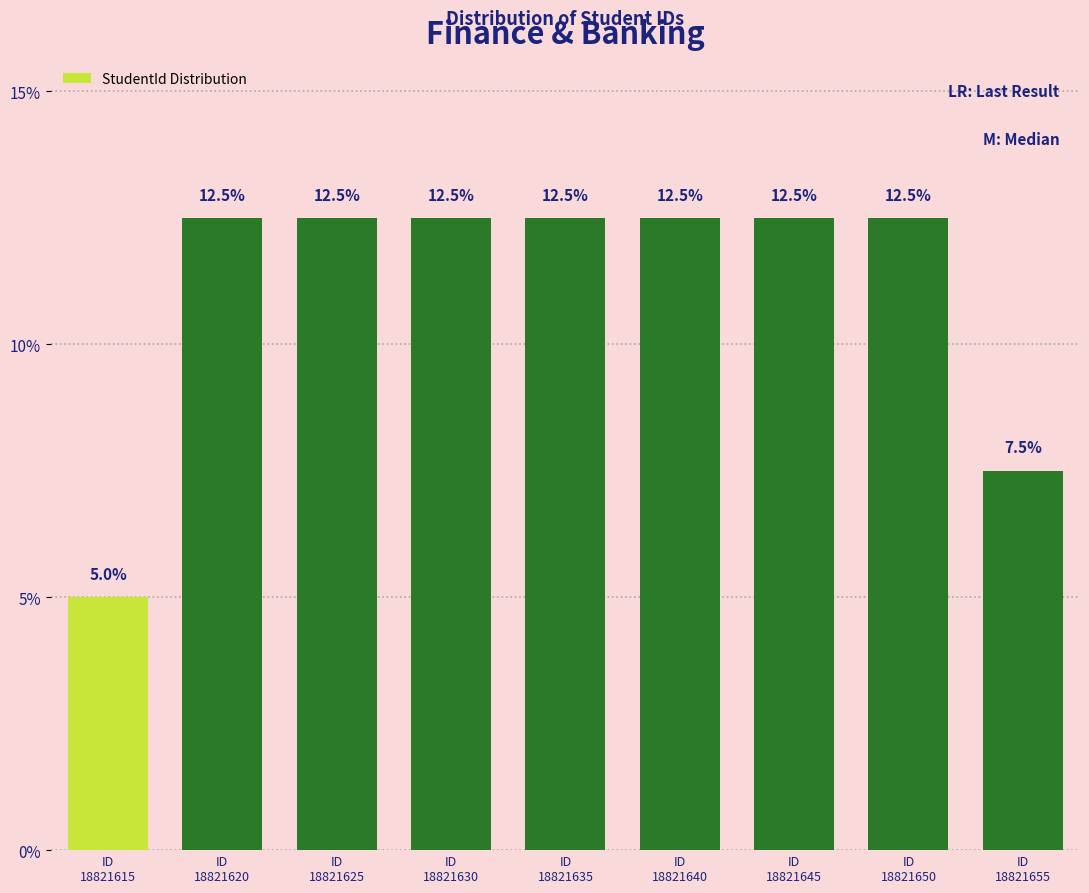

Reading left to right, transcribe all the data shown in this chart.

5.0	12.5	12.5	12.5	12.5	12.5	12.5	12.5	7.5